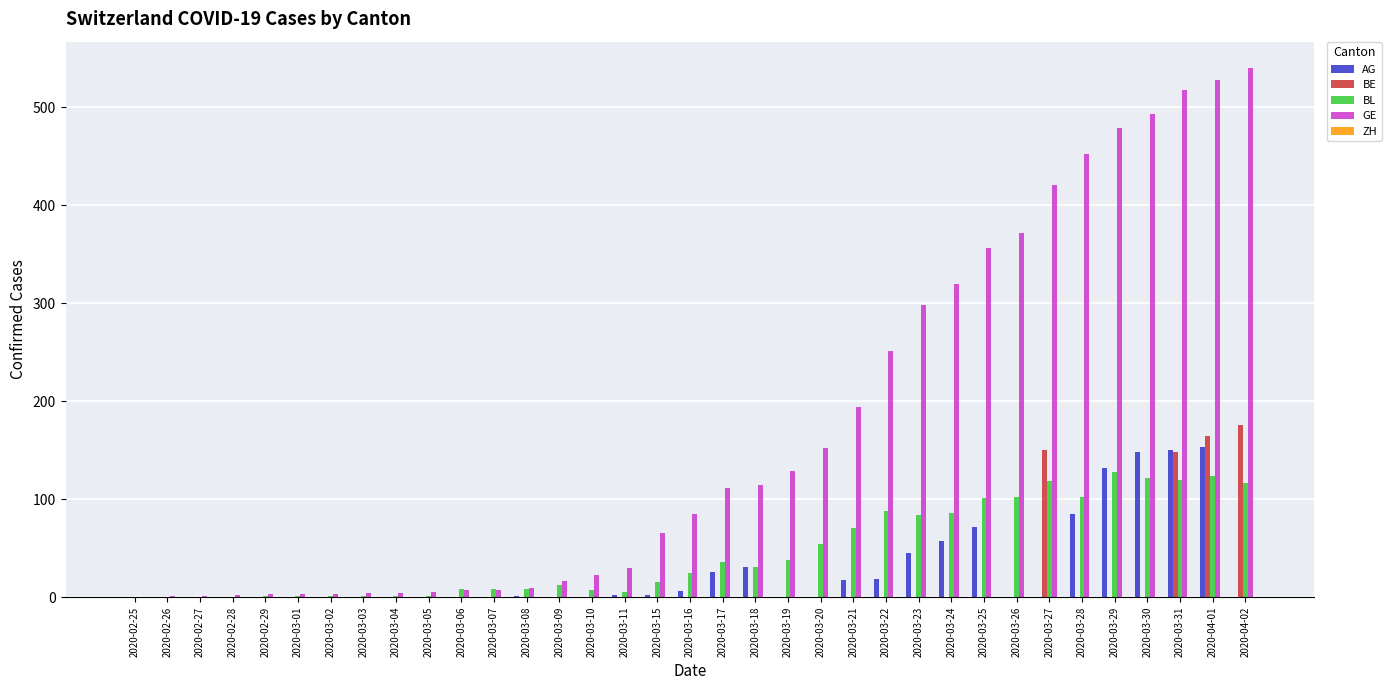

Between 2020-03-11 and 2020-04-01, which series saw the biggest shift?

GE